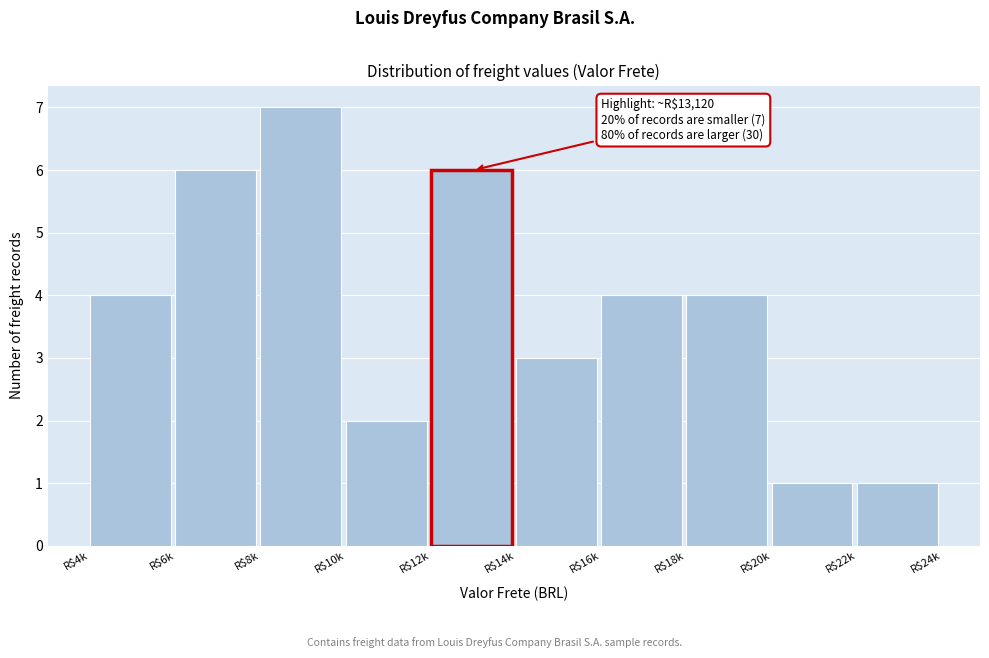

Reading left to right, what are all the values shown in this chart?

4	6	7	2	6	3	4	4	1	1